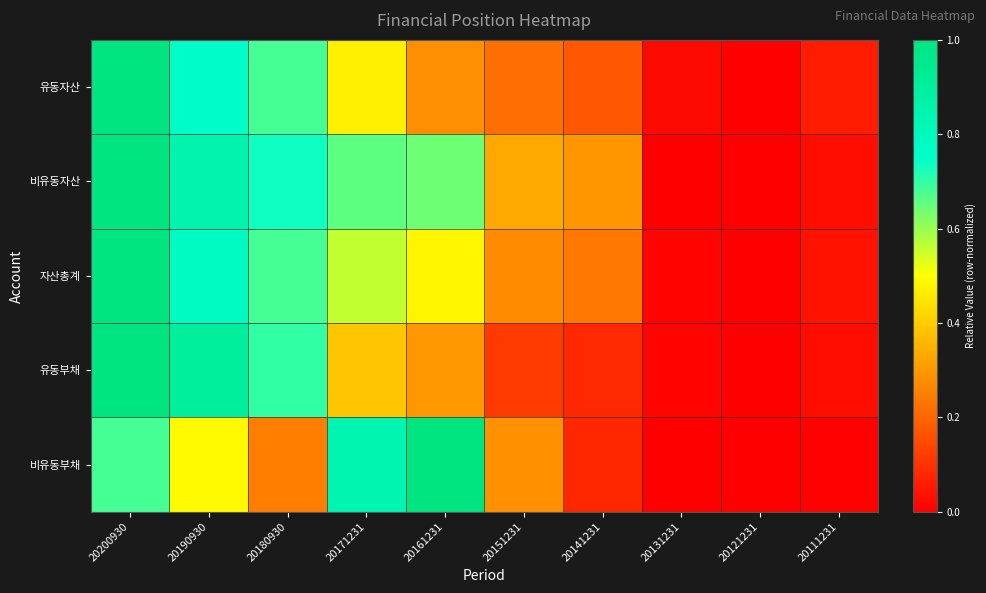

Reading left to right, list all the values displayed in this chart.

유동자산: 20200930=1.0	20190930=0.8	20180930=0.7	20171231=0.5	20161231=0.3	20151231=0.2	20141231=0.2	20131231=0.0	20121231=0.0	20111231=0.1
비유동자산: 20200930=1.0	20190930=0.9	20180930=0.7	20171231=0.7	20161231=0.6	20151231=0.3	20141231=0.3	20131231=0.0	20121231=0.0	20111231=0.0
자산총계: 20200930=1.0	20190930=0.8	20180930=0.7	20171231=0.6	20161231=0.5	20151231=0.3	20141231=0.2	20131231=0.0	20121231=0.0	20111231=0.0
유동부채: 20200930=1.0	20190930=0.9	20180930=0.7	20171231=0.4	20161231=0.3	20151231=0.1	20141231=0.1	20131231=0.0	20121231=0.0	20111231=0.0
비유동부채: 20200930=0.7	20190930=0.5	20180930=0.2	20171231=0.8	20161231=1.0	20151231=0.3	20141231=0.1	20131231=0.0	20121231=0.0	20111231=0.0